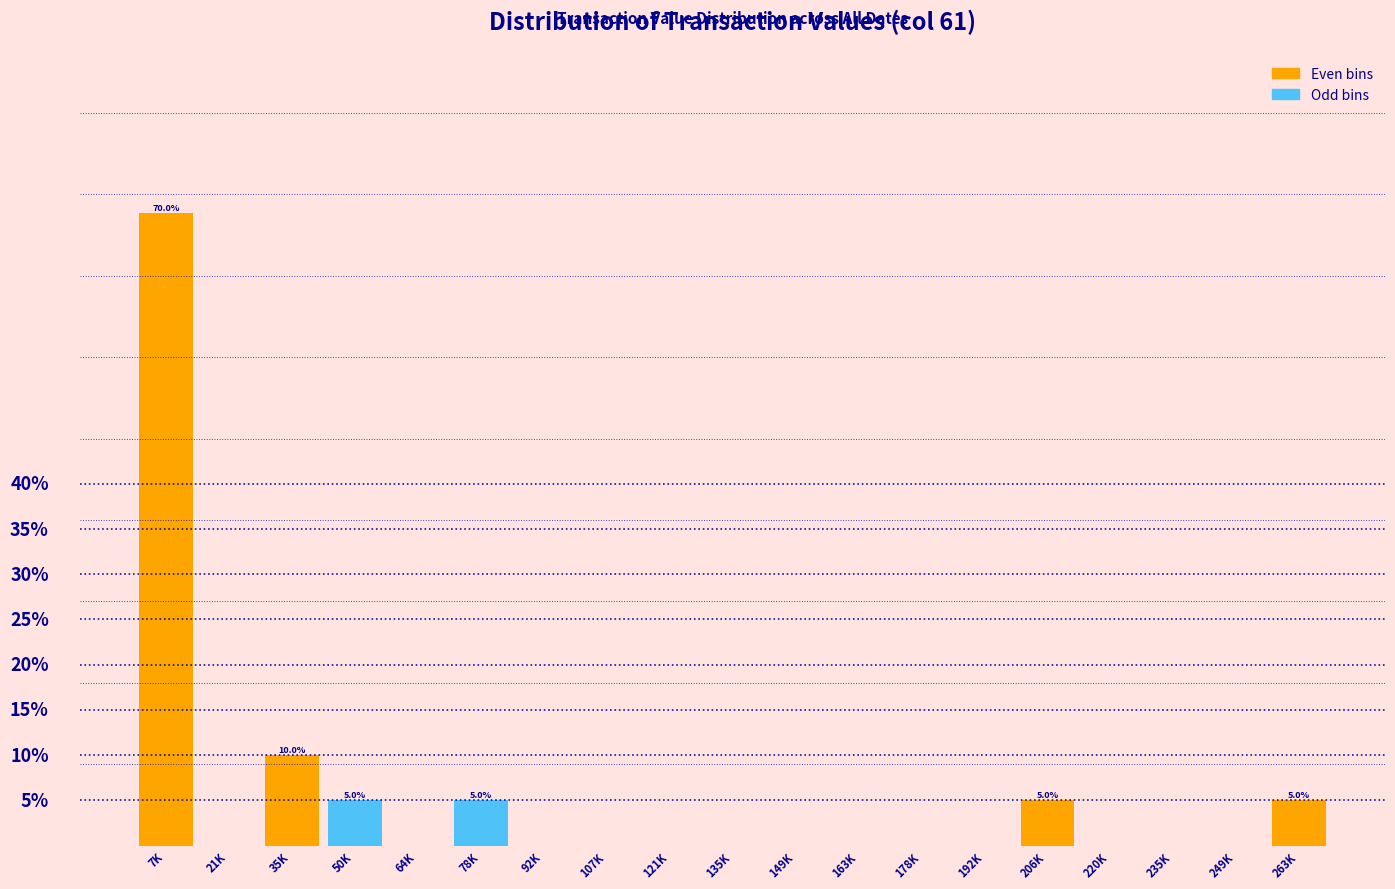

Between 35K and 21K, which is larger?

35K